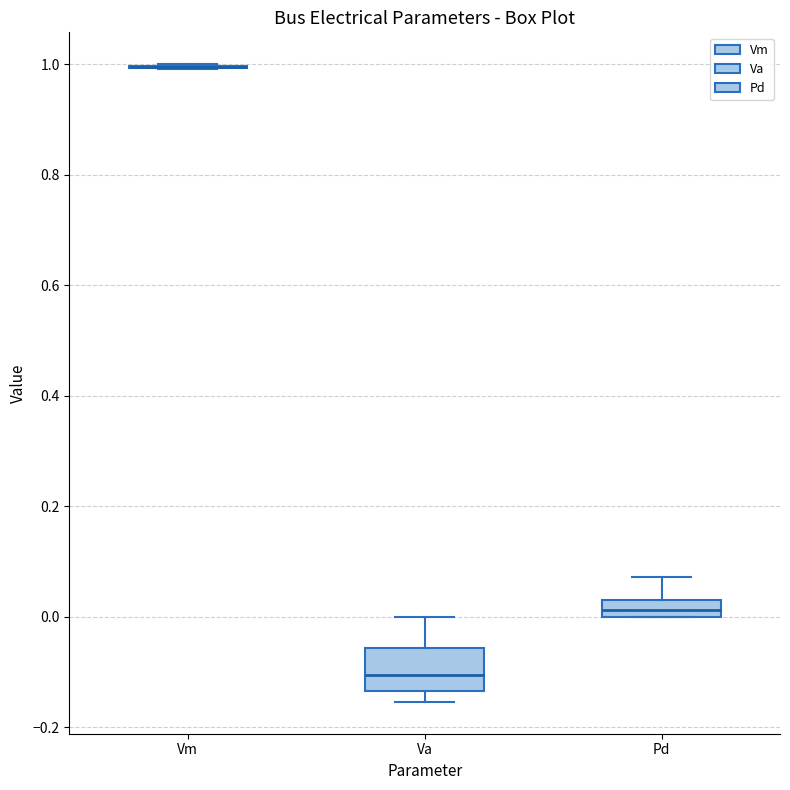

Reading left to right, transcribe this box plot: for each box, give where its median line is, the range the box spans, and where its two whiskers end, as read against the y-axis. The values are not printed on the chart, so give them approximately, as read against the axis.

Vm: box collapsed to a line at 1.00, whiskers 1.00 to 1.00
Va: median -0.10, box -0.14 to -0.06, whiskers -0.16 to 0.00
Pd: median 0.02, box 0.00 to 0.04, whiskers 0.00 to 0.08